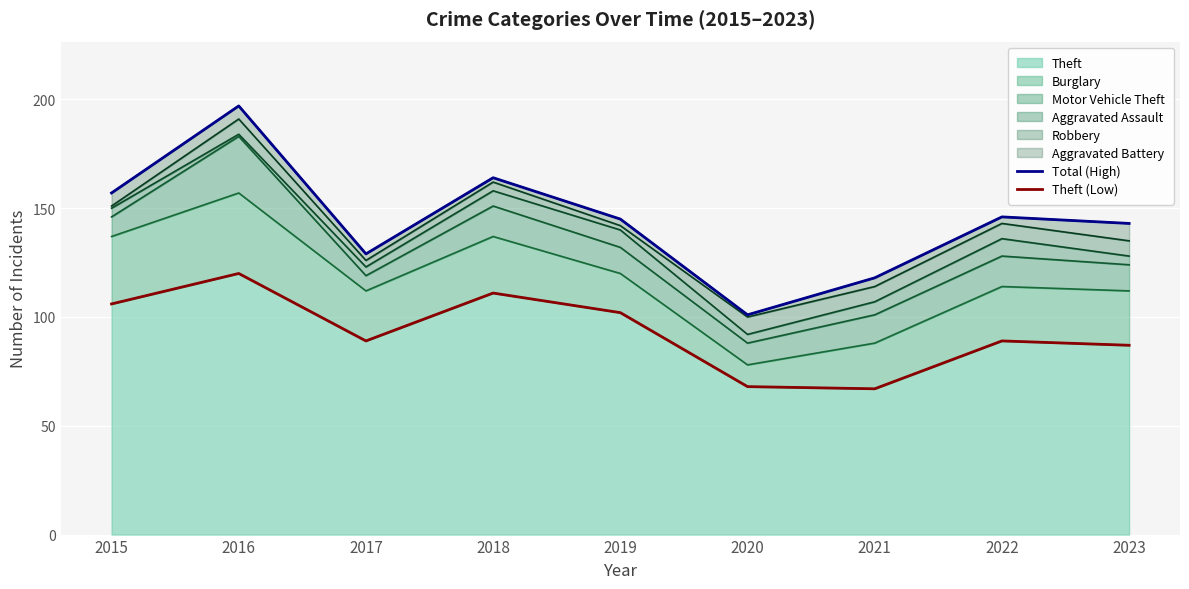

Is the value of Theft (Low) at 2022 greater than the value of Total (High) at 2020?

No